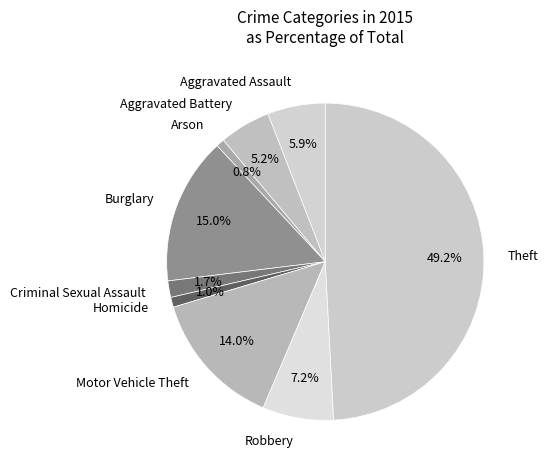

Is the sum of Arson and Motor Vehicle Theft greater than half?

No